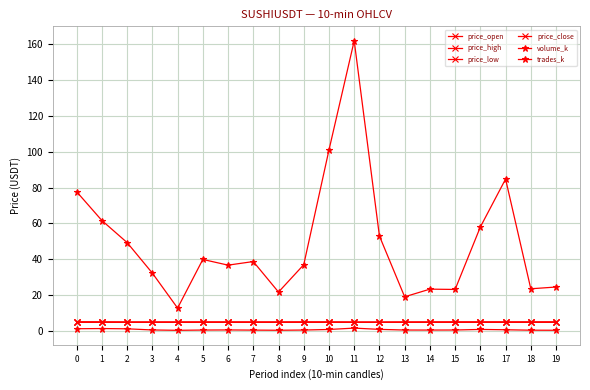

The price_low series shows 1.5 at 19. True or false?

False